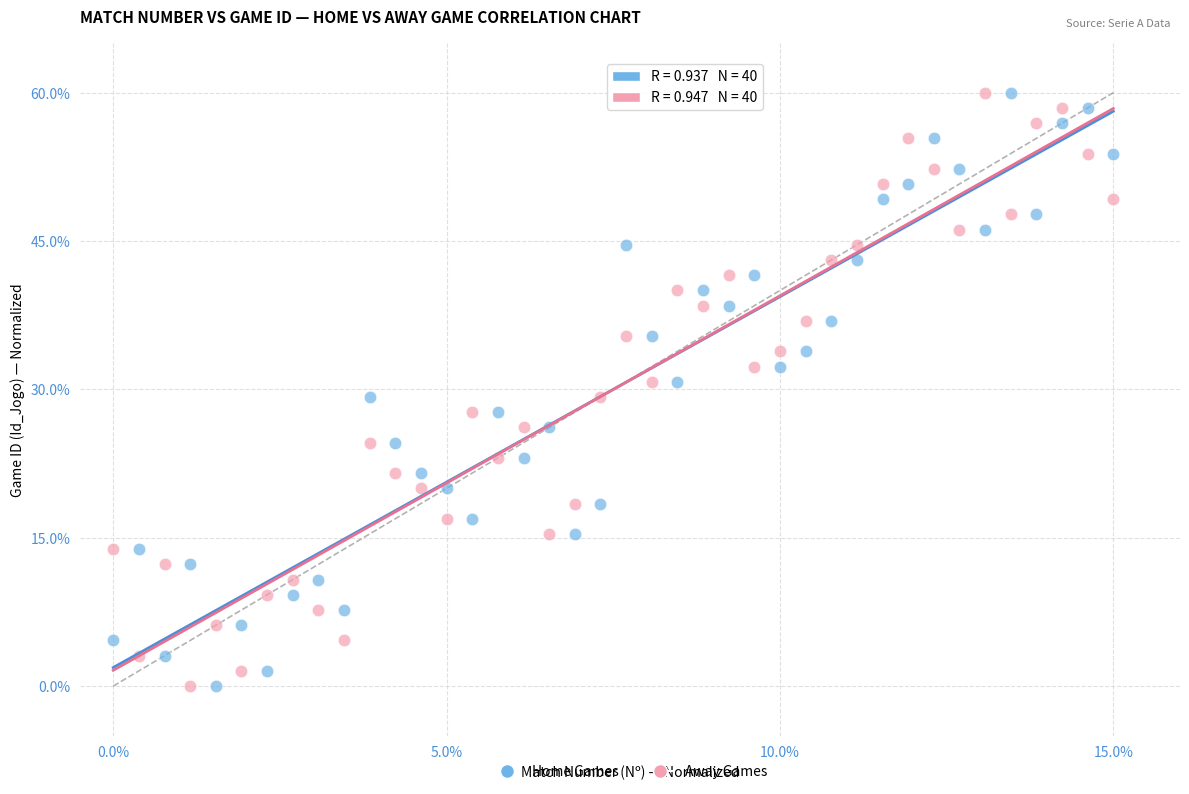

What is the X range (max minus min) for the scatter plot?

15.0